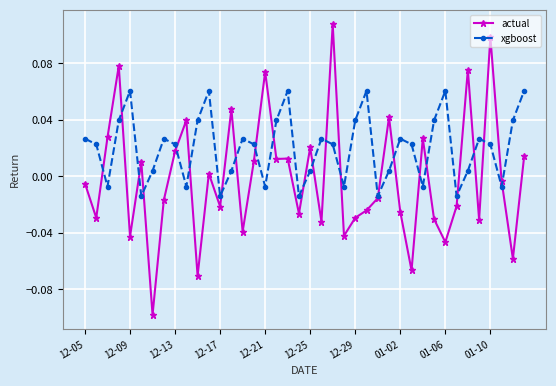

How many interior local valleys does the xgboost series have?

11